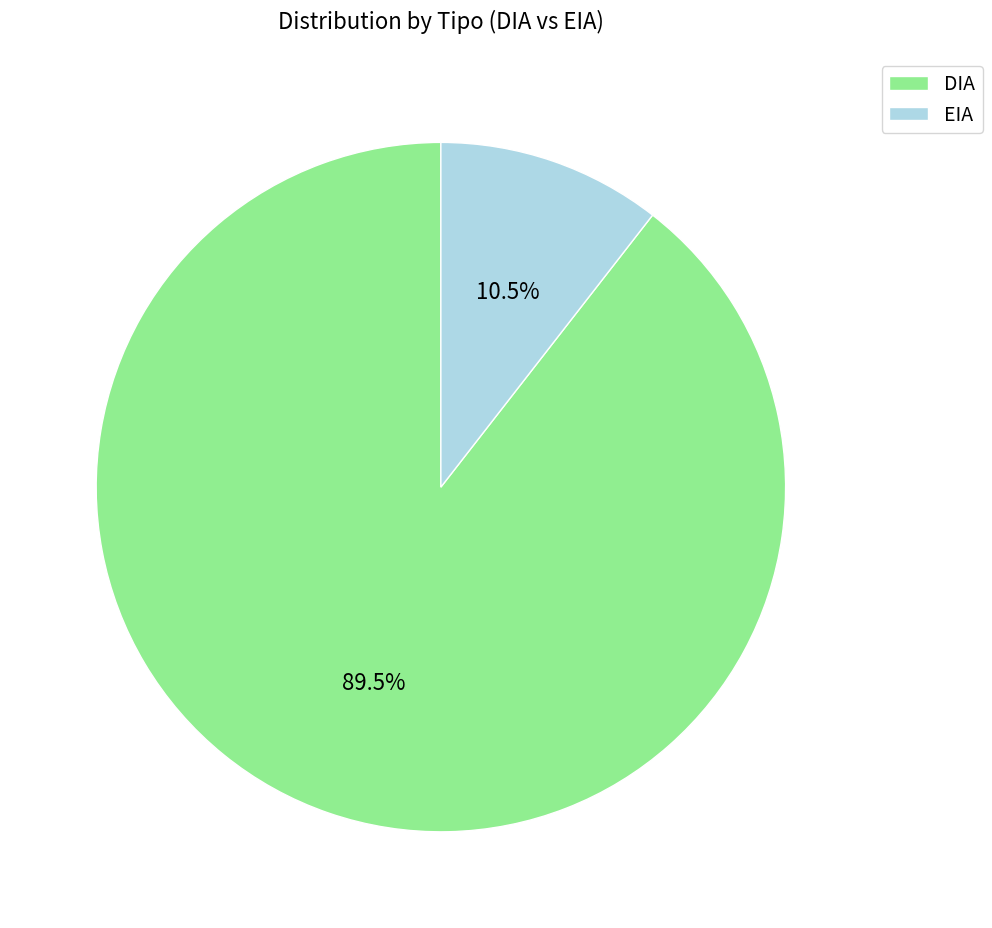

To the nearest percent, what is the average slice percentage?

50%